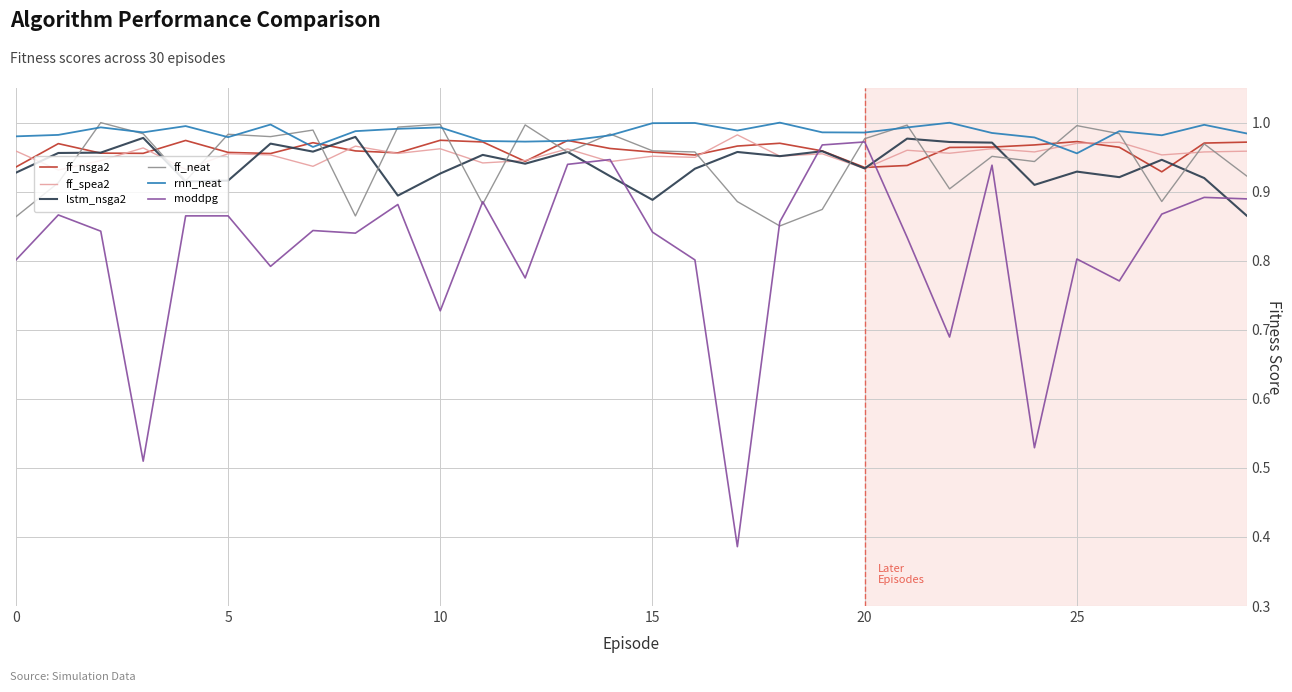

Is this an area chart (filled region under the line)?

No